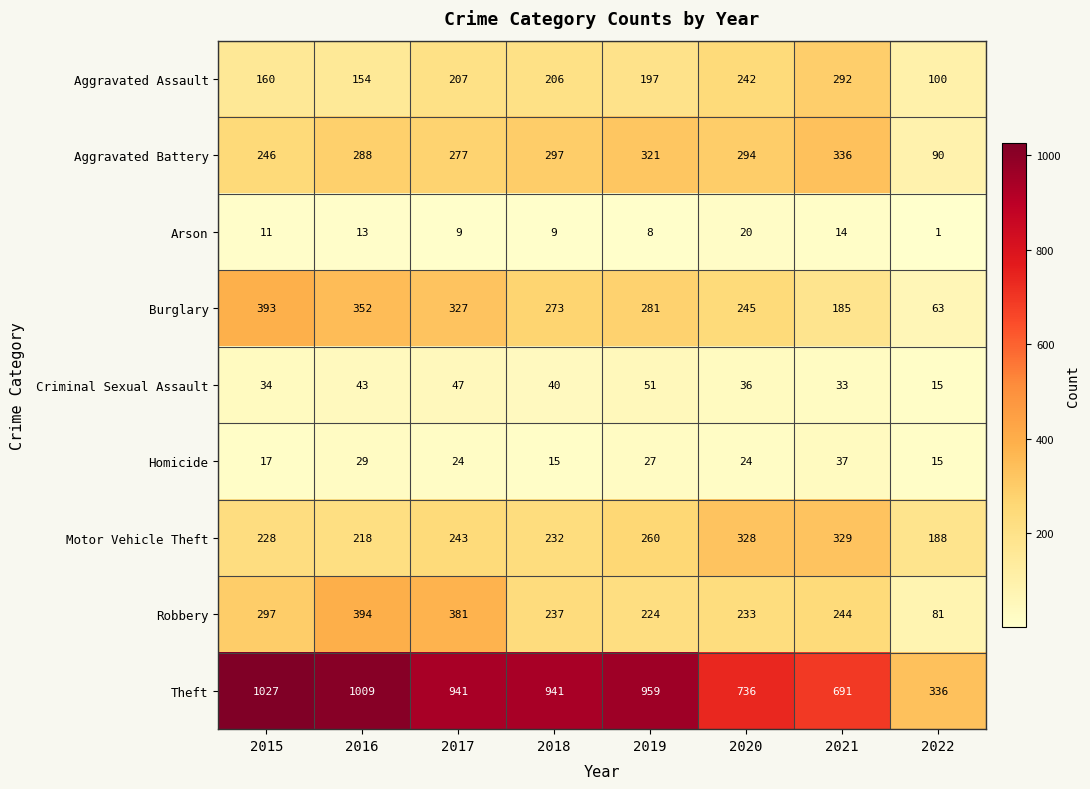

How many categories are shown in the chart?

8